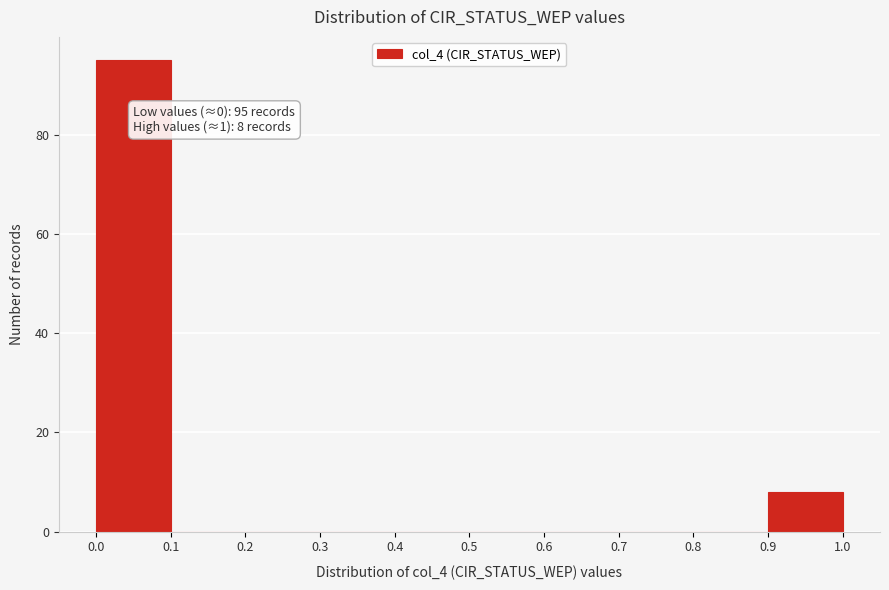

Over which range of the x-axis is the bar tallest?

0.0 to 0.1